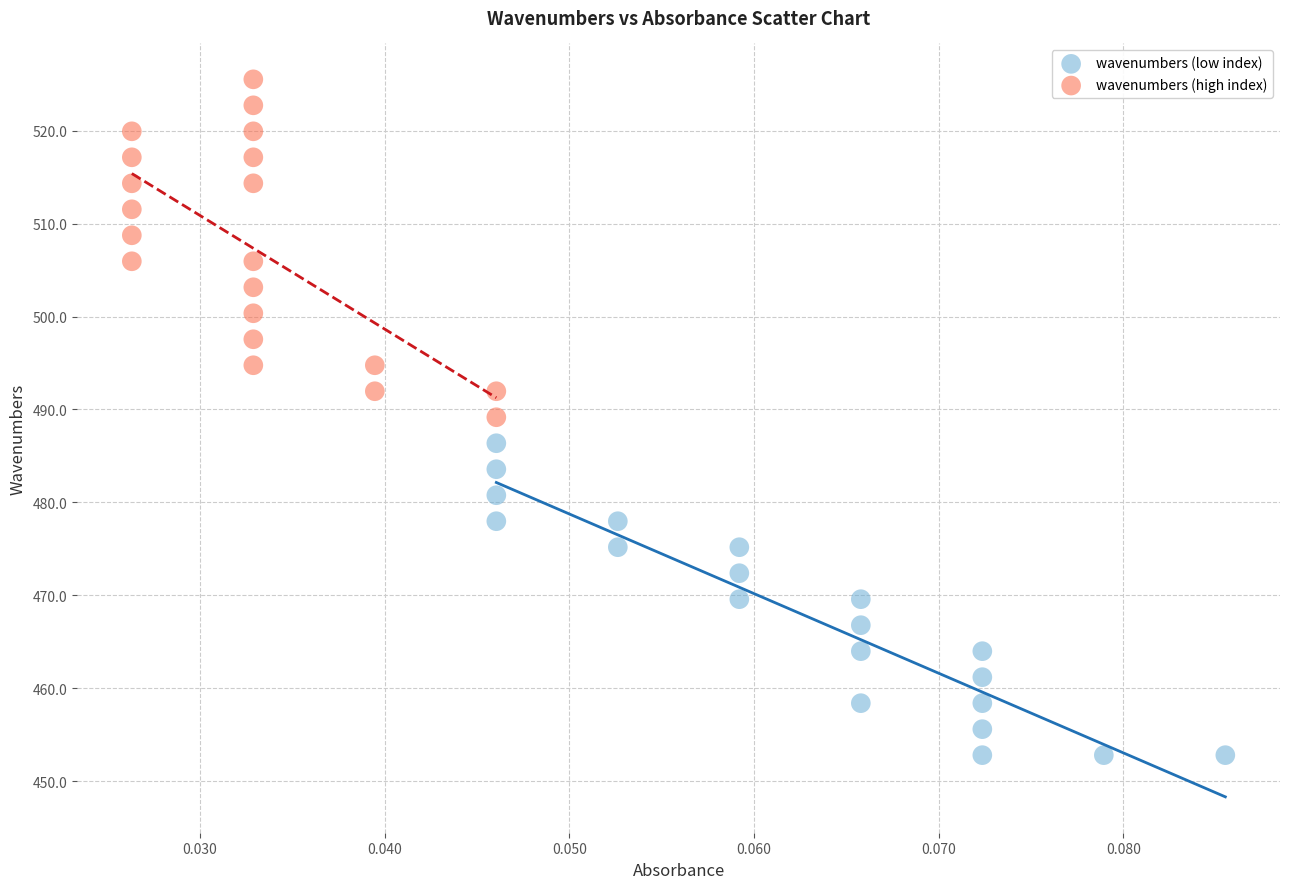

Which series reaches the maximum Y coordinate?

wavenumbers (high index)